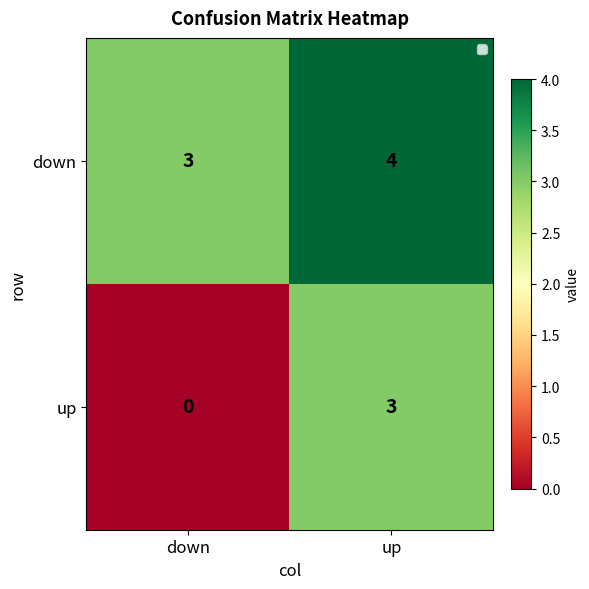

Between down and up, which series saw the biggest shift?

up